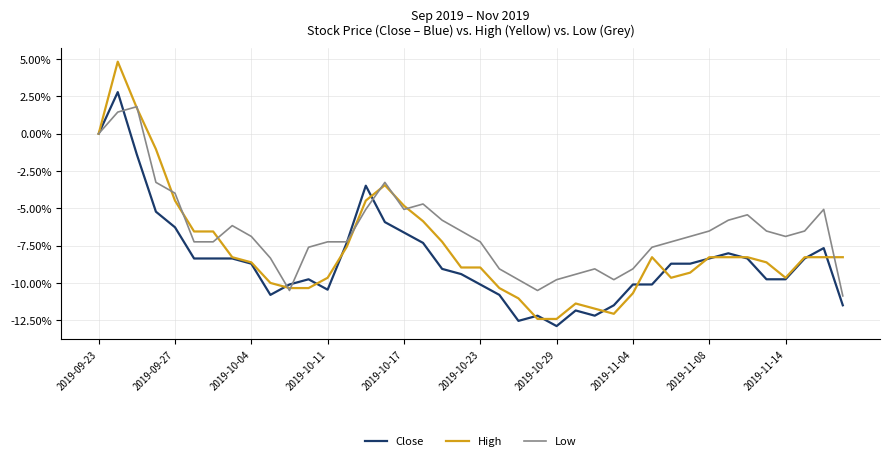

What is the greatest value displayed?

4.8